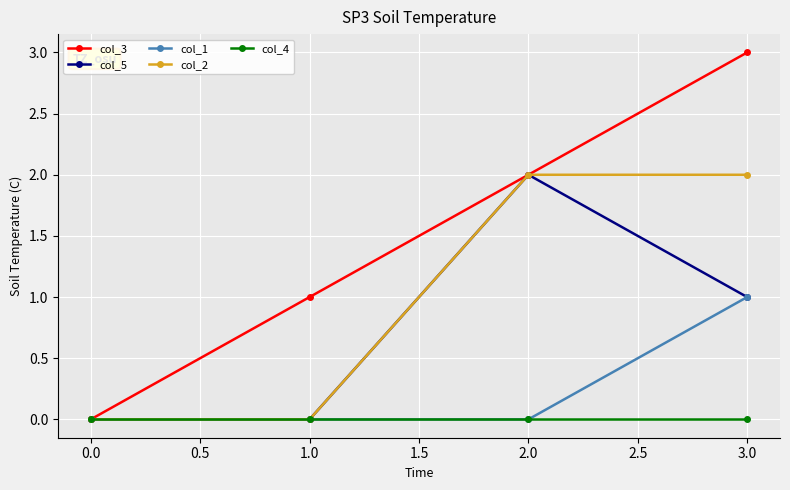

At which label does col_5 first exceed 1?

2.0